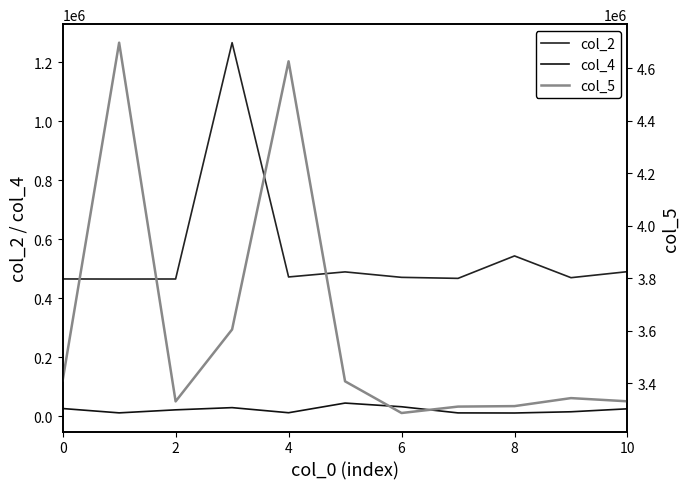

What is the average value of the col_2 series?

550822